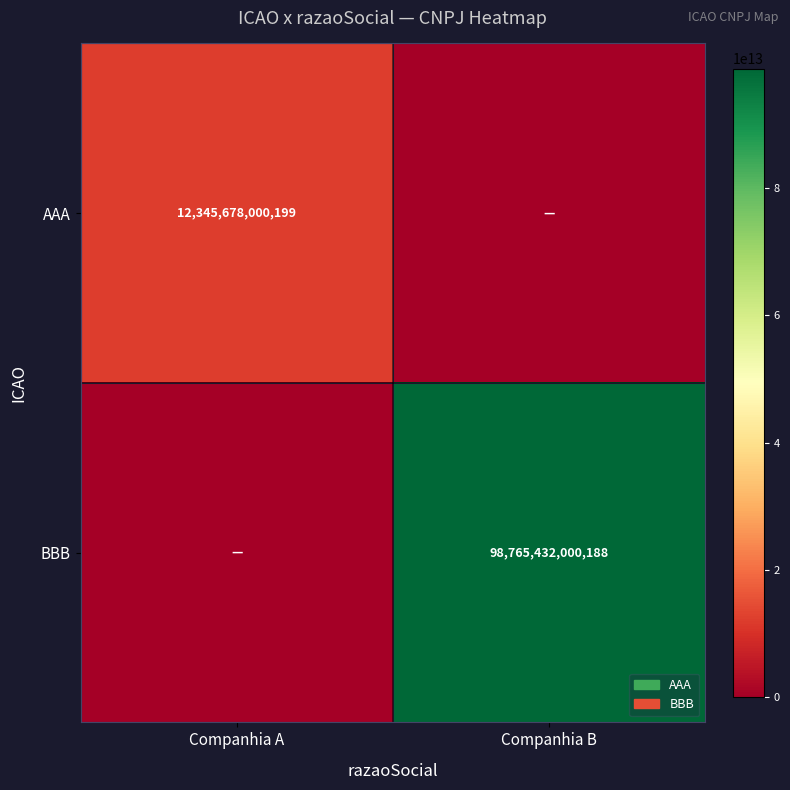

True or false: BBB has a value of 152718656635416 at Companhia B.

False